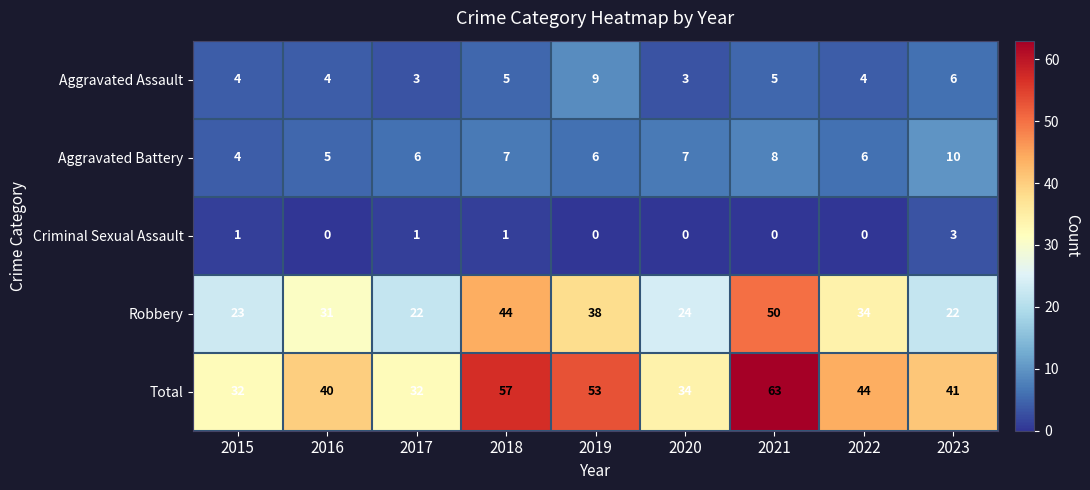

What is the sum of the Aggravated Battery values at 2015 and 2023?

14